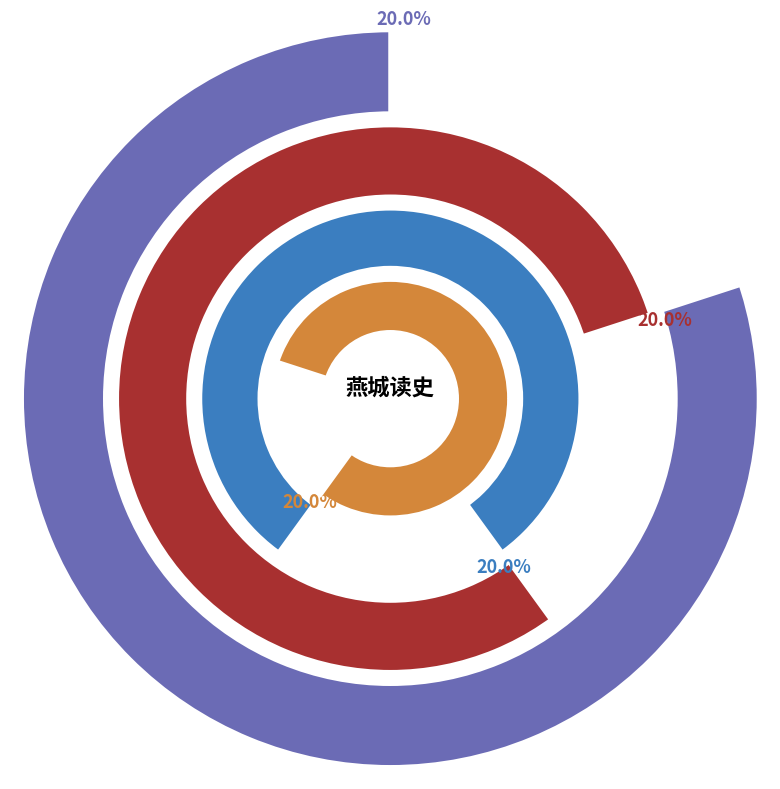

Do 燕城读史 其十四 and 燕城读史 其十一 together represent more than half of the pie?

No